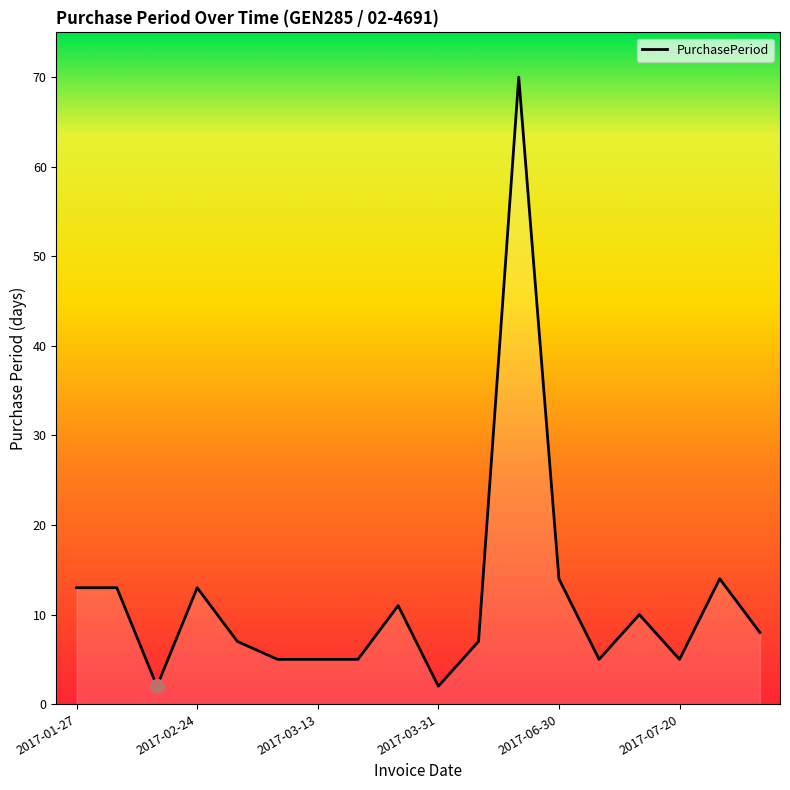

How many lines are shown in the chart?

1